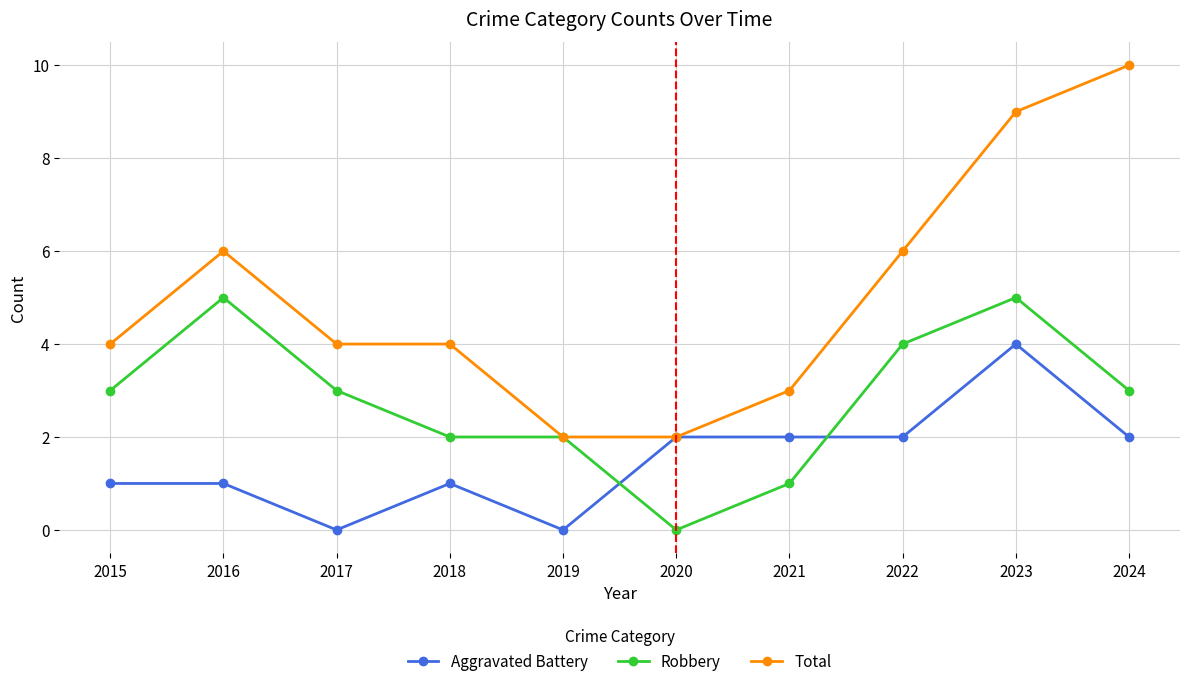

What is the value of the Total point at the 8th from the left?

6